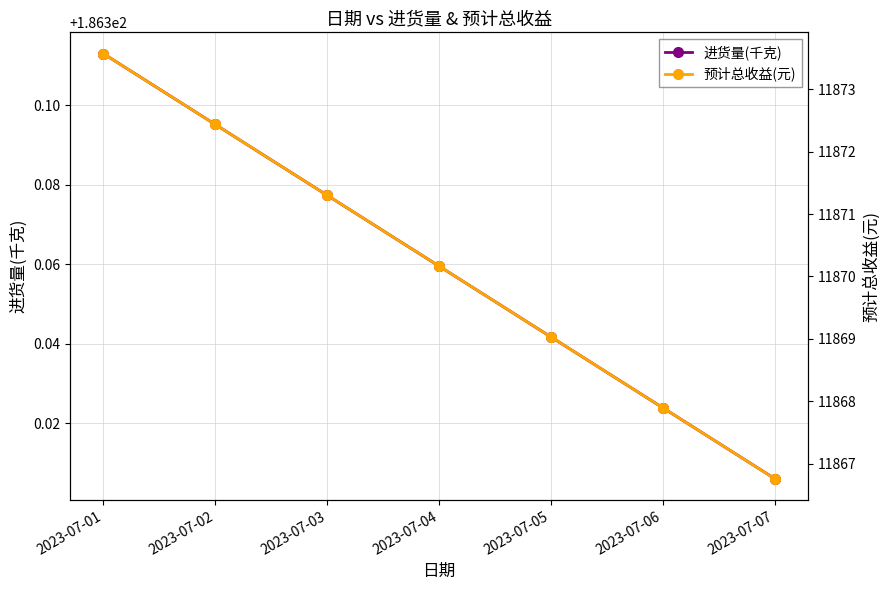

What is the greatest value displayed?

11873.6